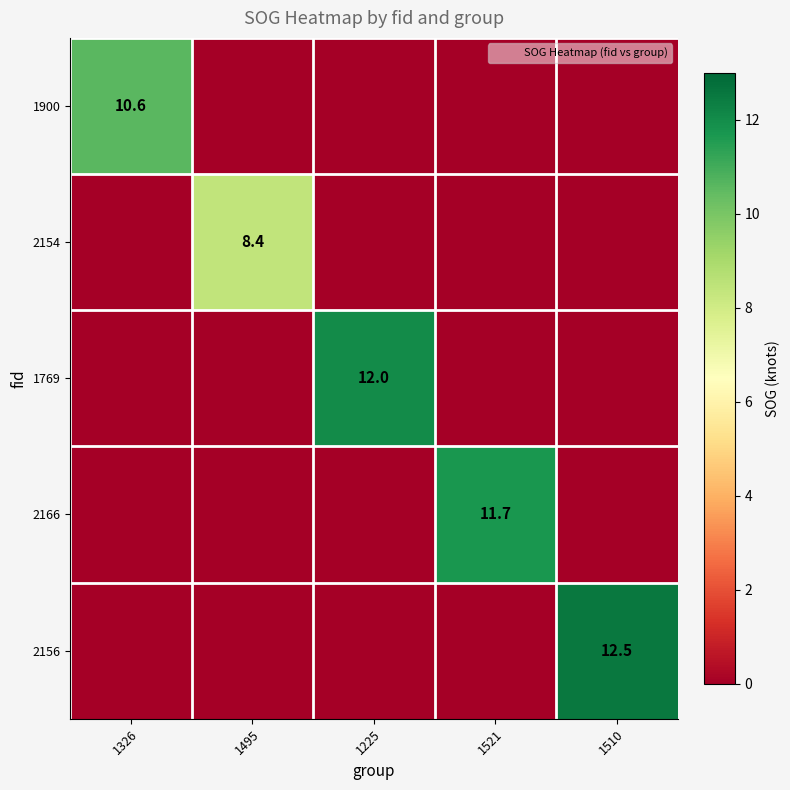

The 1900 series shows 3.5 at 1510. True or false?

False